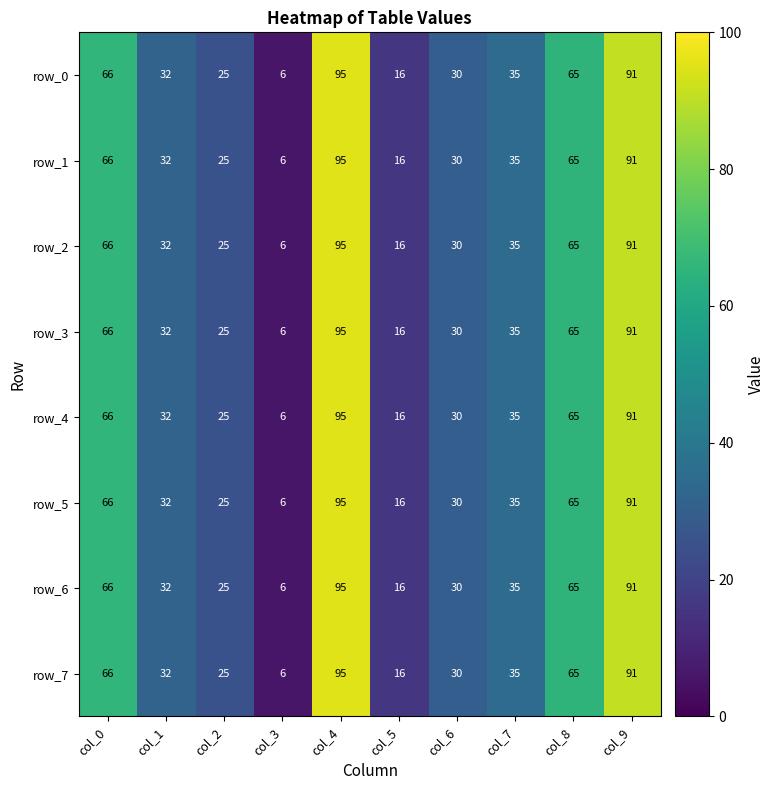

Reading left to right, list all the values displayed in this chart.

row_0: col_0=66	col_1=32	col_2=25	col_3=6	col_4=95	col_5=16	col_6=30	col_7=35	col_8=65	col_9=91
row_1: col_0=66	col_1=32	col_2=25	col_3=6	col_4=95	col_5=16	col_6=30	col_7=35	col_8=65	col_9=91
row_2: col_0=66	col_1=32	col_2=25	col_3=6	col_4=95	col_5=16	col_6=30	col_7=35	col_8=65	col_9=91
row_3: col_0=66	col_1=32	col_2=25	col_3=6	col_4=95	col_5=16	col_6=30	col_7=35	col_8=65	col_9=91
row_4: col_0=66	col_1=32	col_2=25	col_3=6	col_4=95	col_5=16	col_6=30	col_7=35	col_8=65	col_9=91
row_5: col_0=66	col_1=32	col_2=25	col_3=6	col_4=95	col_5=16	col_6=30	col_7=35	col_8=65	col_9=91
row_6: col_0=66	col_1=32	col_2=25	col_3=6	col_4=95	col_5=16	col_6=30	col_7=35	col_8=65	col_9=91
row_7: col_0=66	col_1=32	col_2=25	col_3=6	col_4=95	col_5=16	col_6=30	col_7=35	col_8=65	col_9=91